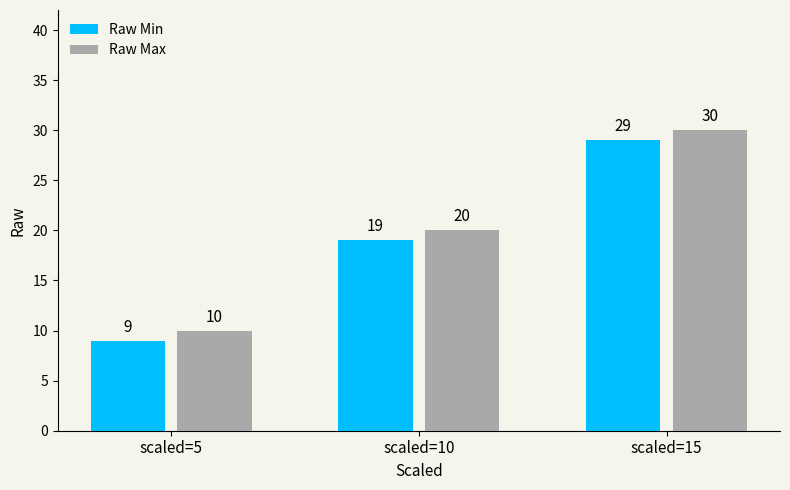

The Raw Min series shows 15 at scaled=5. True or false?

False